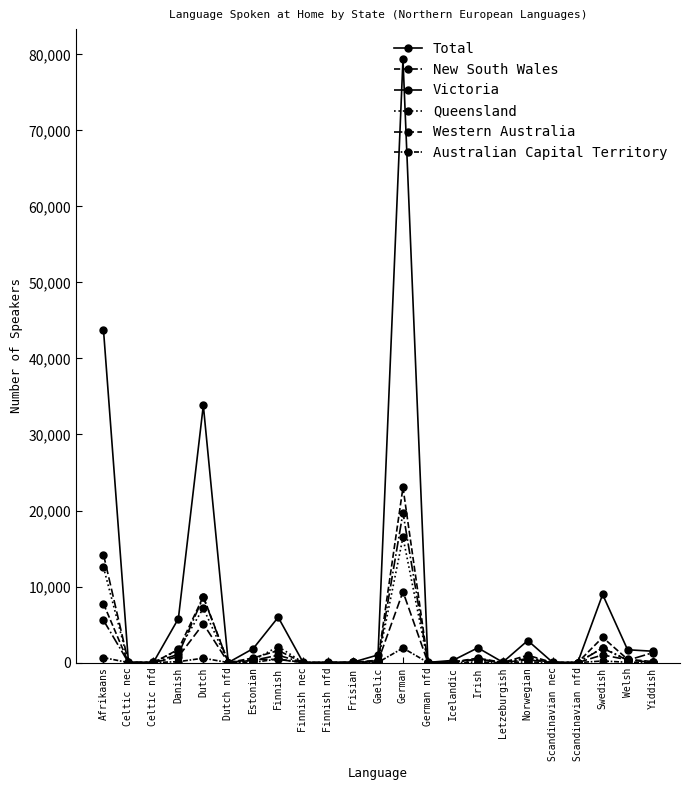

How many lines are shown in the chart?

6